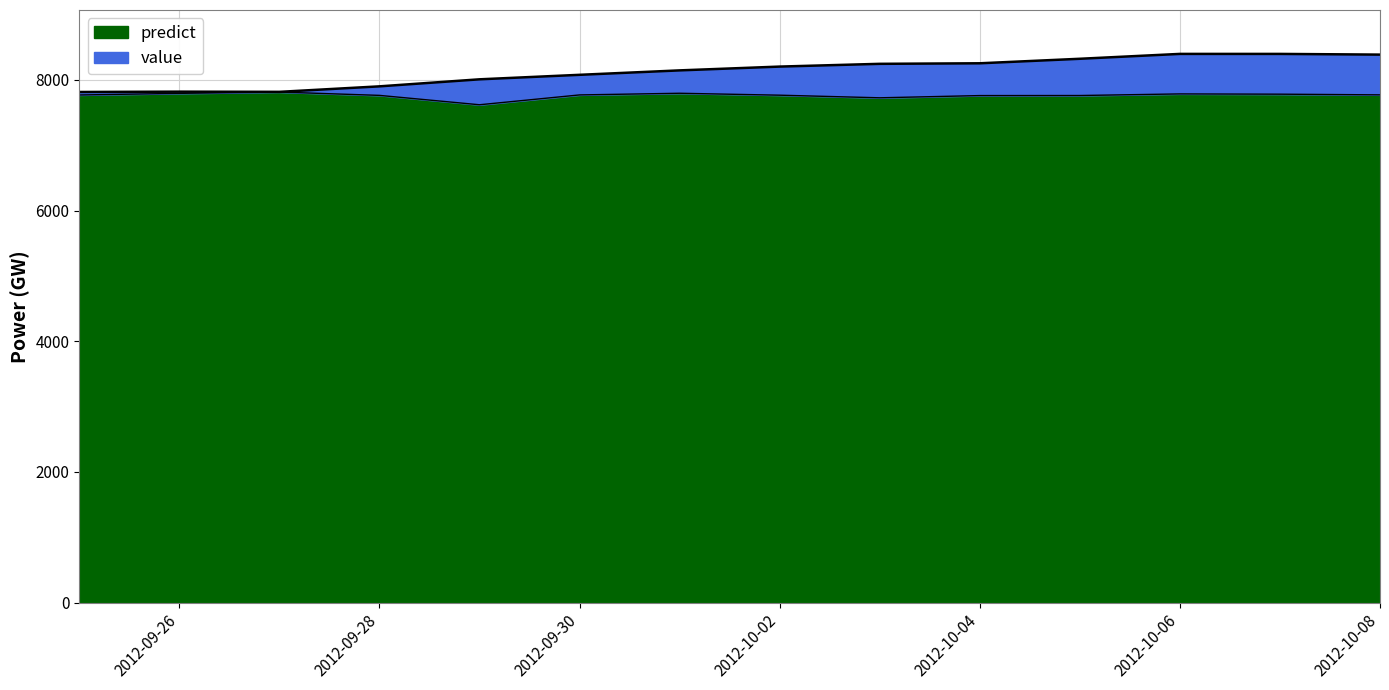

What is the sum of the predict values at 2012-09-27 and 2012-10-08?

15585.0